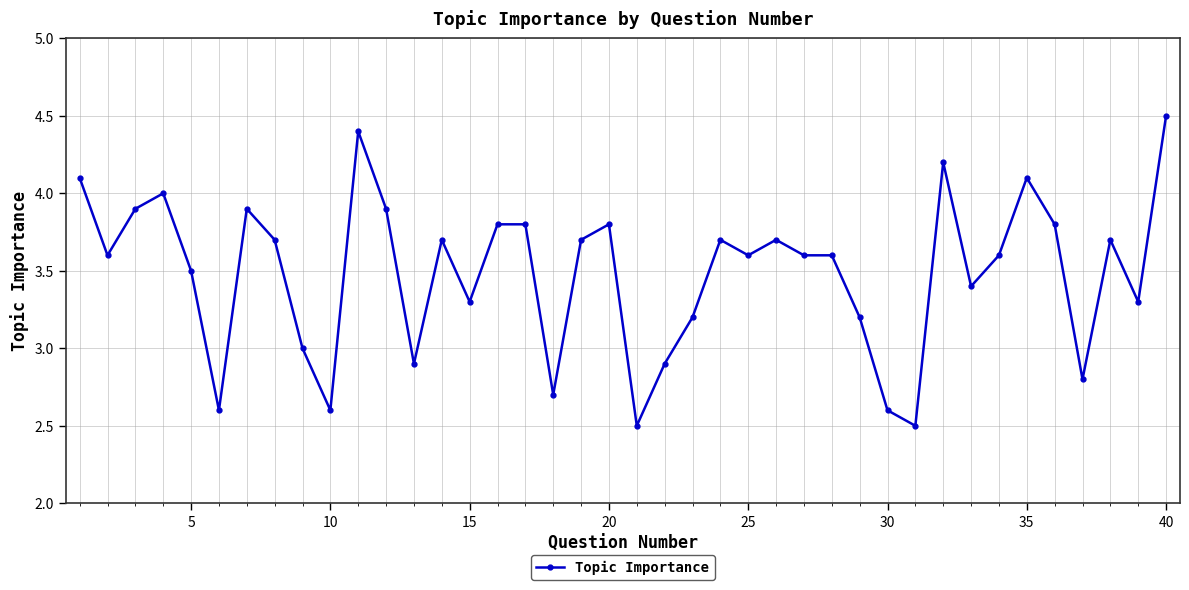

What is the greatest value displayed?

4.5